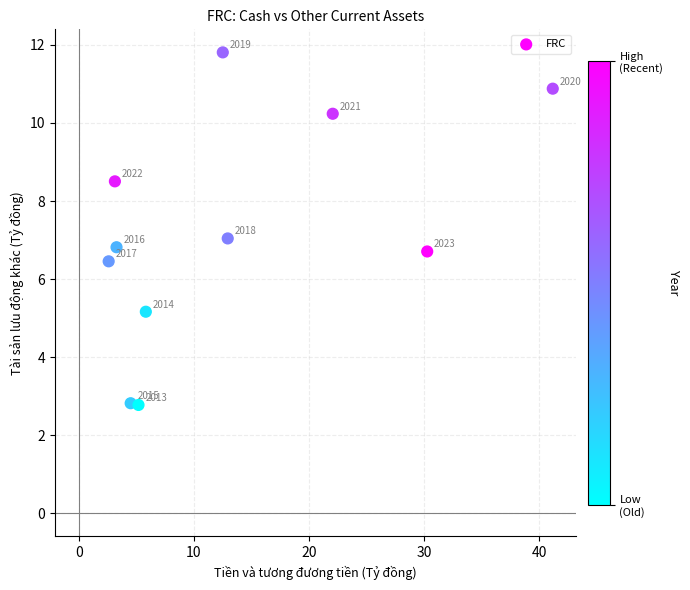

What is the average Y value?

7.2